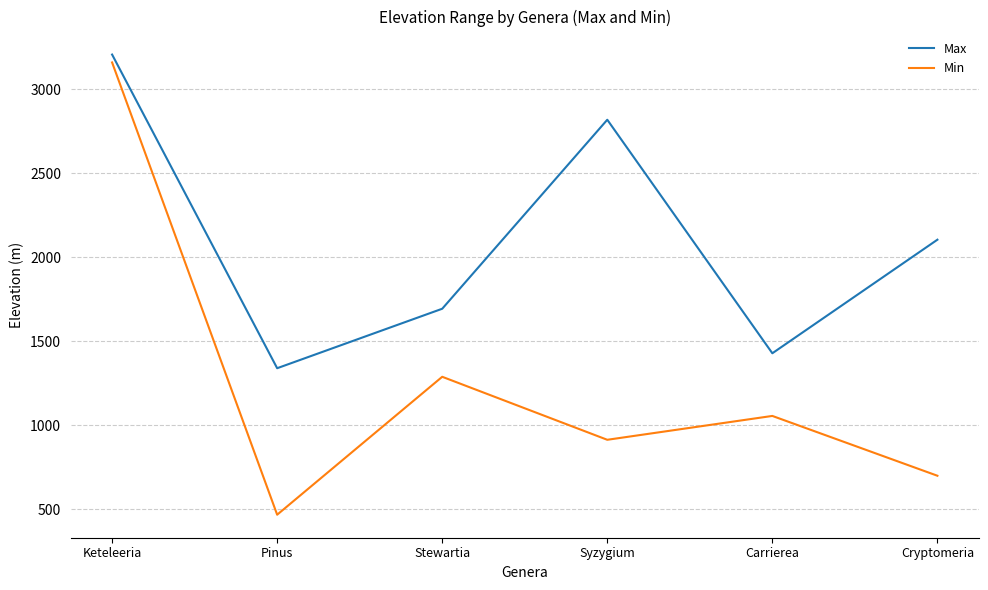

In Min, how many points are higher than both neighbors (excluding endpoints)?

2